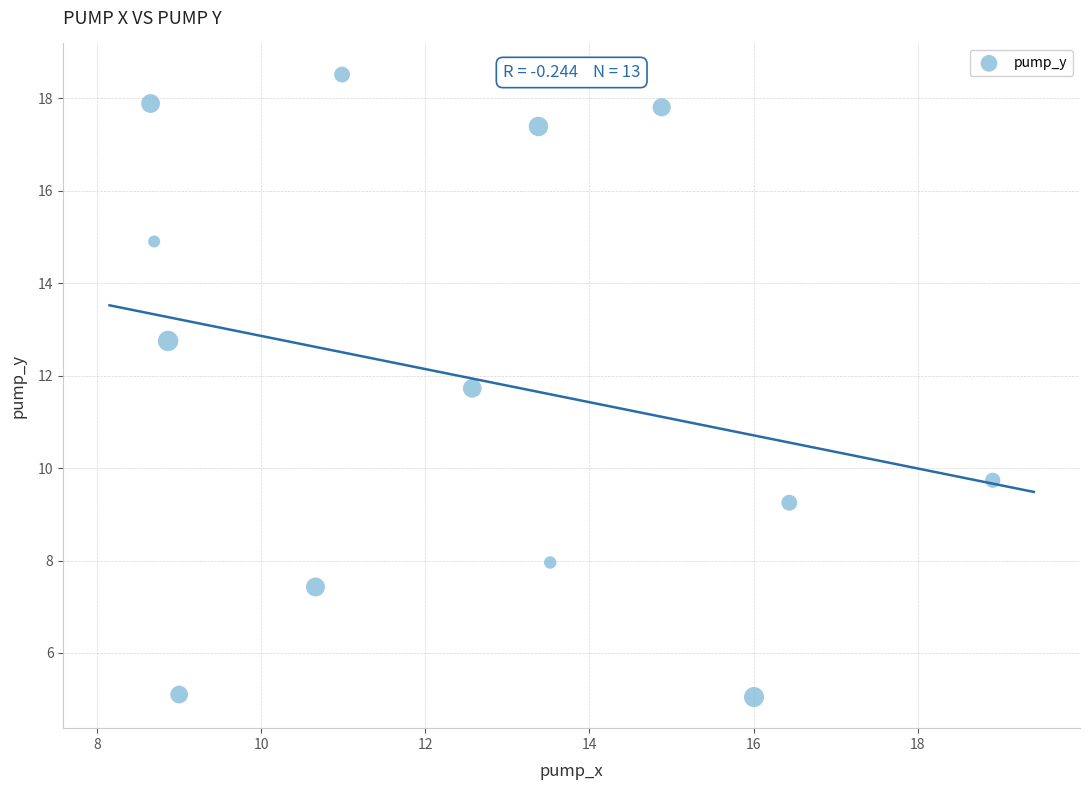

What Y value in the scatter plot is closest to 11?

11.7